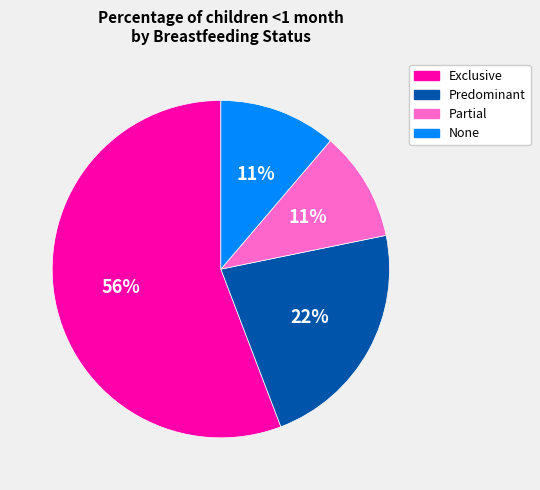

Which slice is the largest?

Exclusive